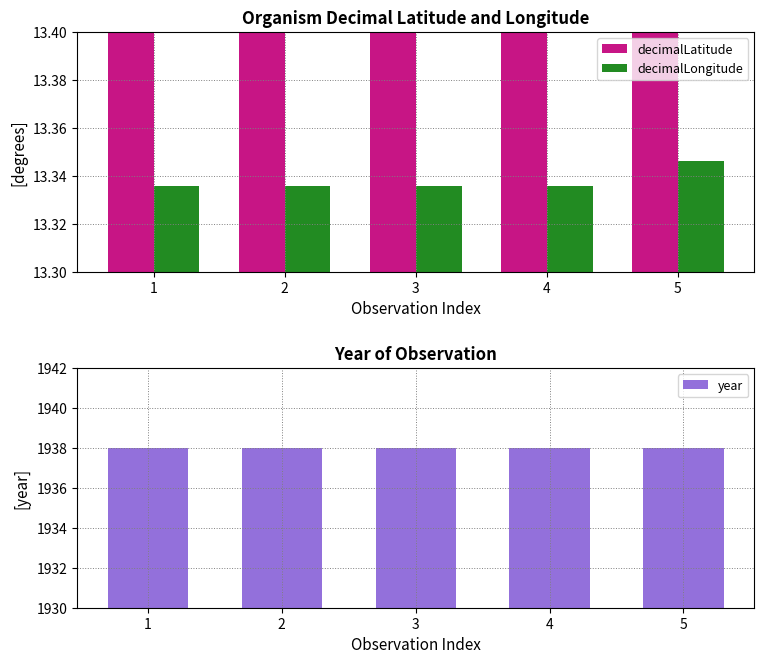

What are all the series names shown in the legend?

decimalLatitude, decimalLongitude, year